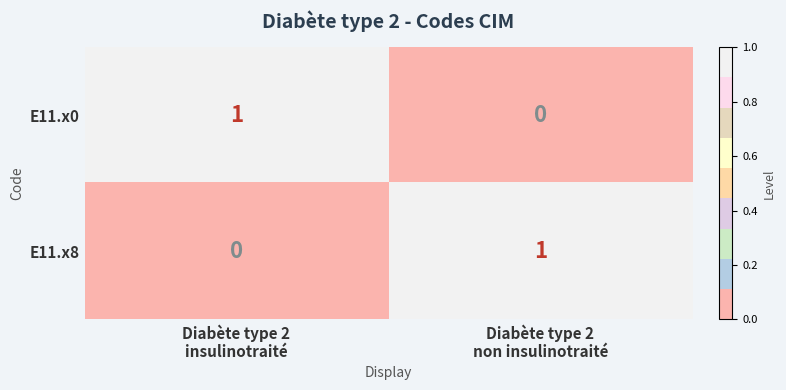

At Diabète type 2
non insulinotraité, list the series in order from largest to smallest.

E11.x8, E11.x0